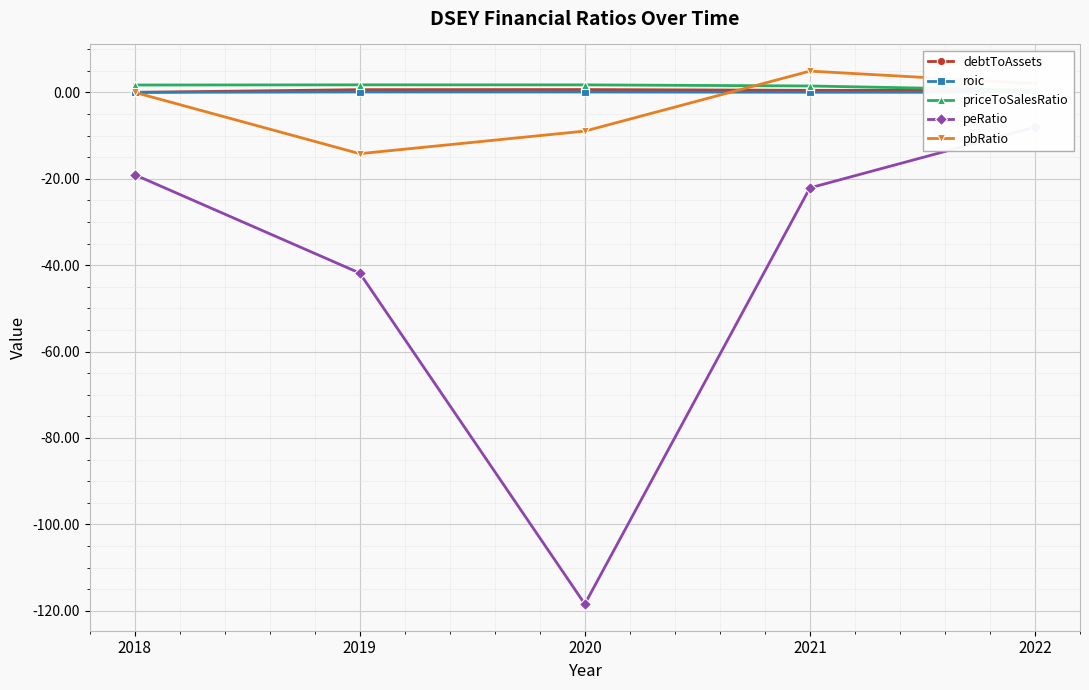

True or false: peRatio and priceToSalesRatio cross at least once.

False